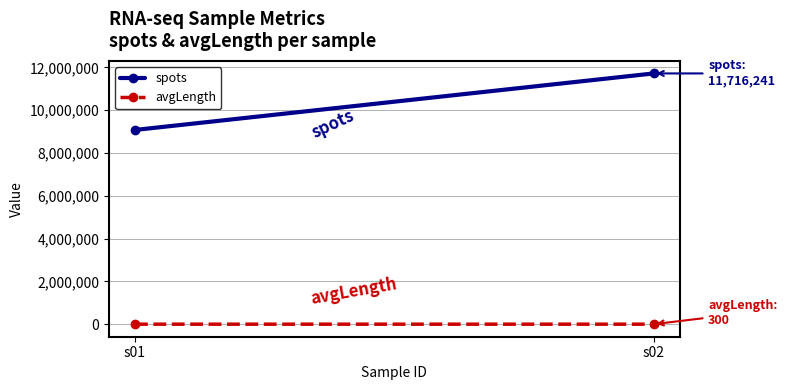

Is the value of avgLength at s02 greater than the value of spots at s02?

No